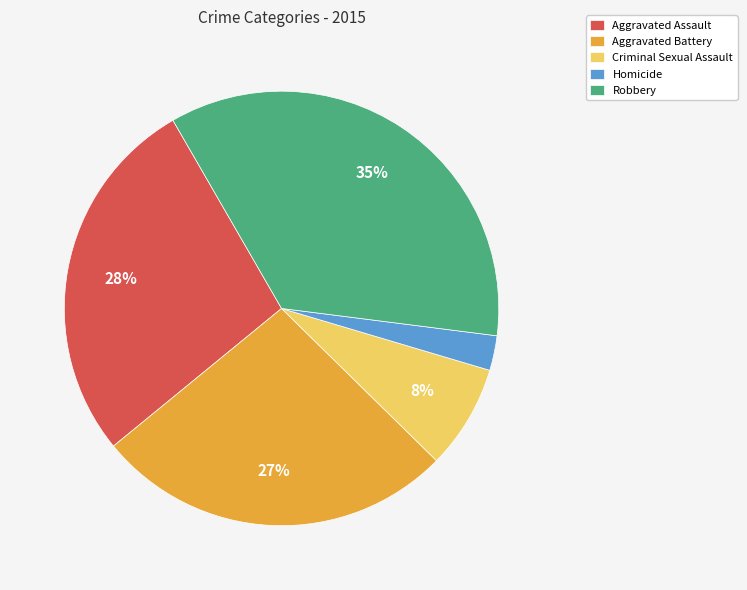

Is there a majority slice in this chart?

No